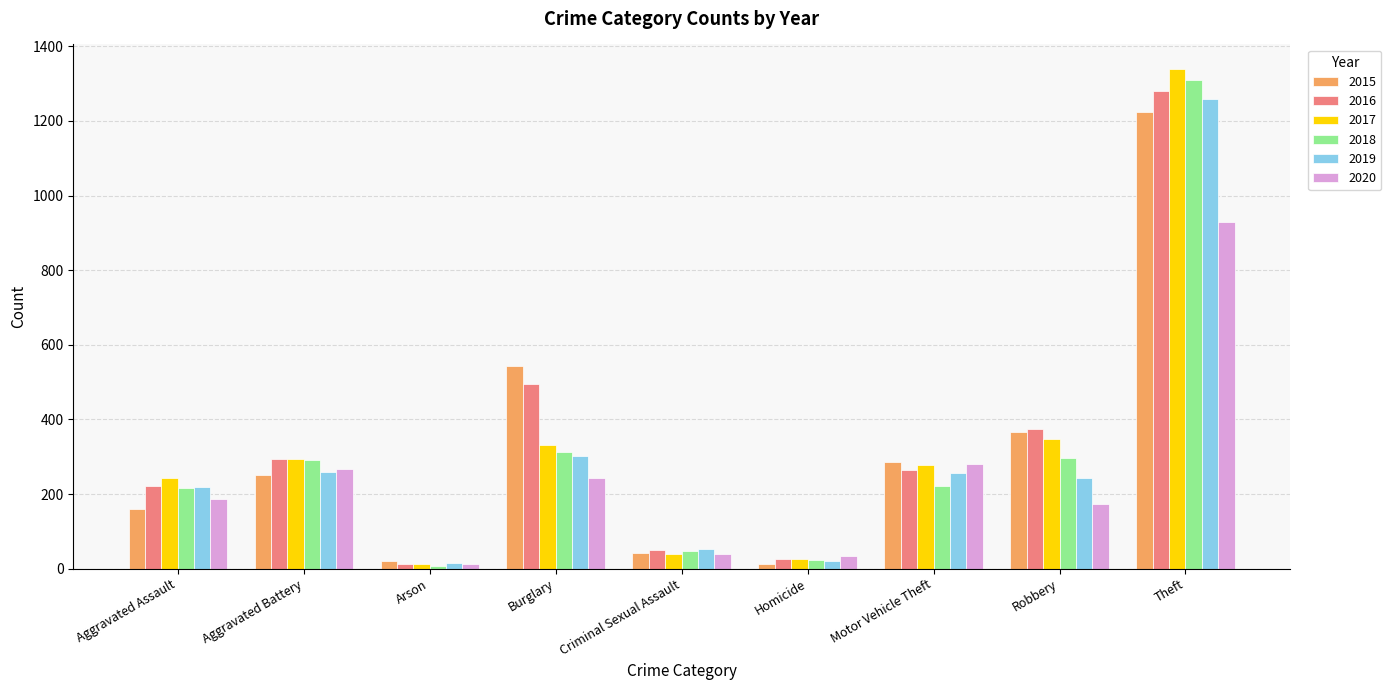

Which series has the widest spread of values?

2017